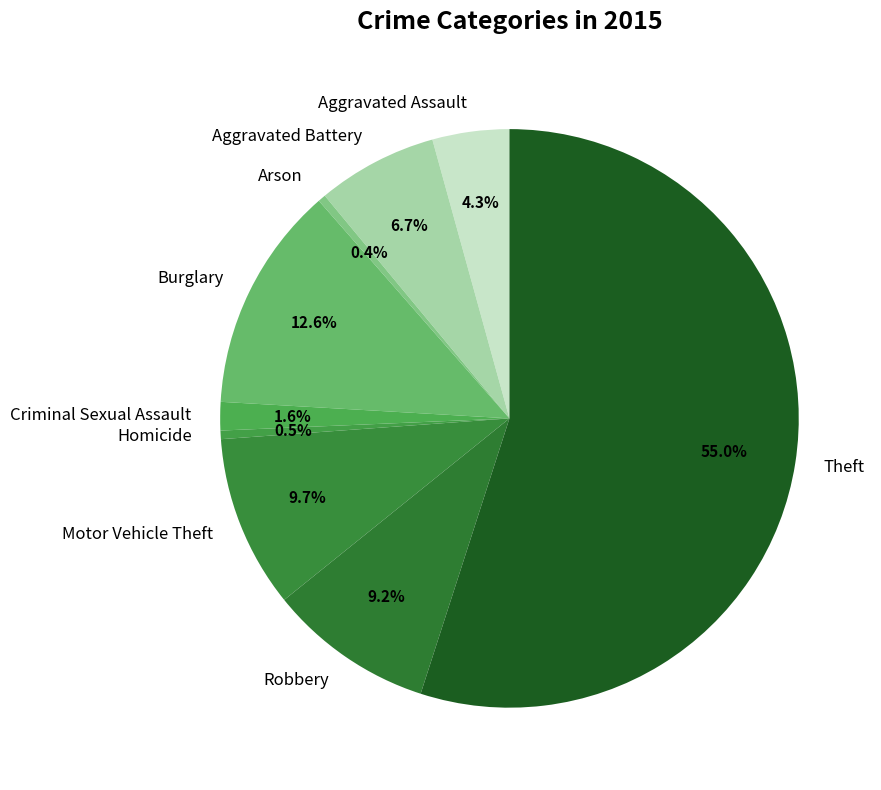

Count the number of slices in the pie.

9